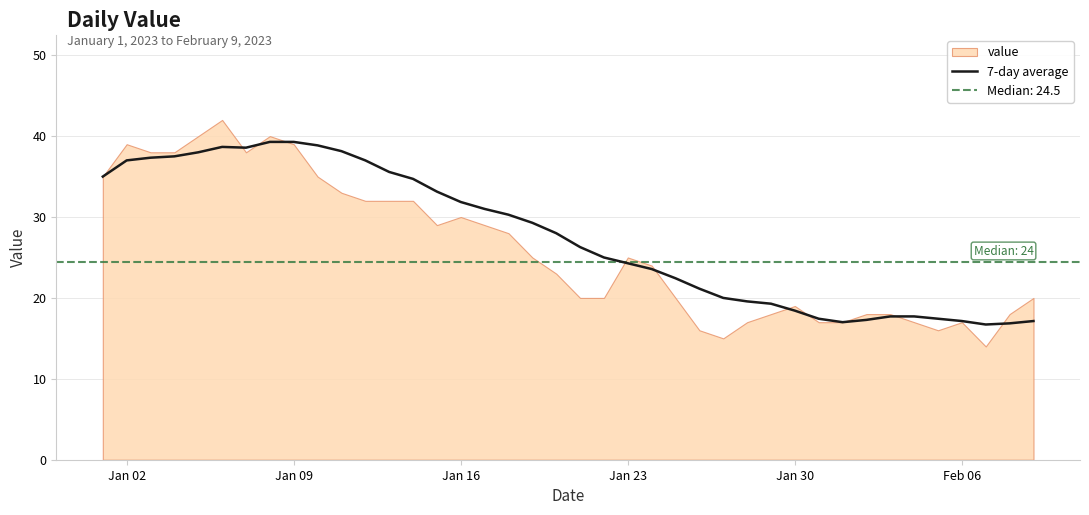

Count the number of categories in the chart.

40